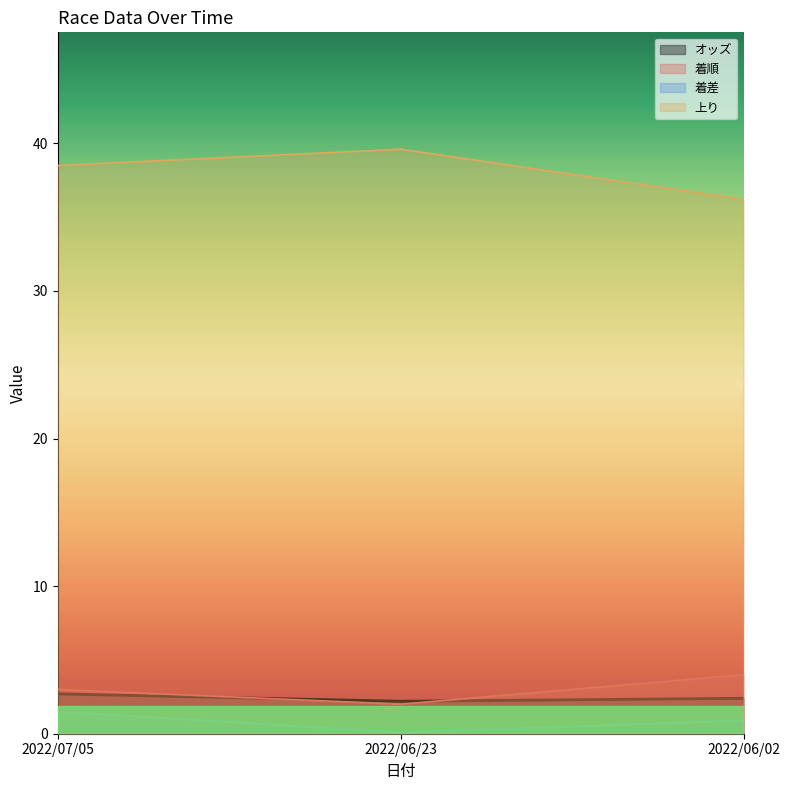

The value of オッズ at 2022/07/05 is 2.7. True or false?

True